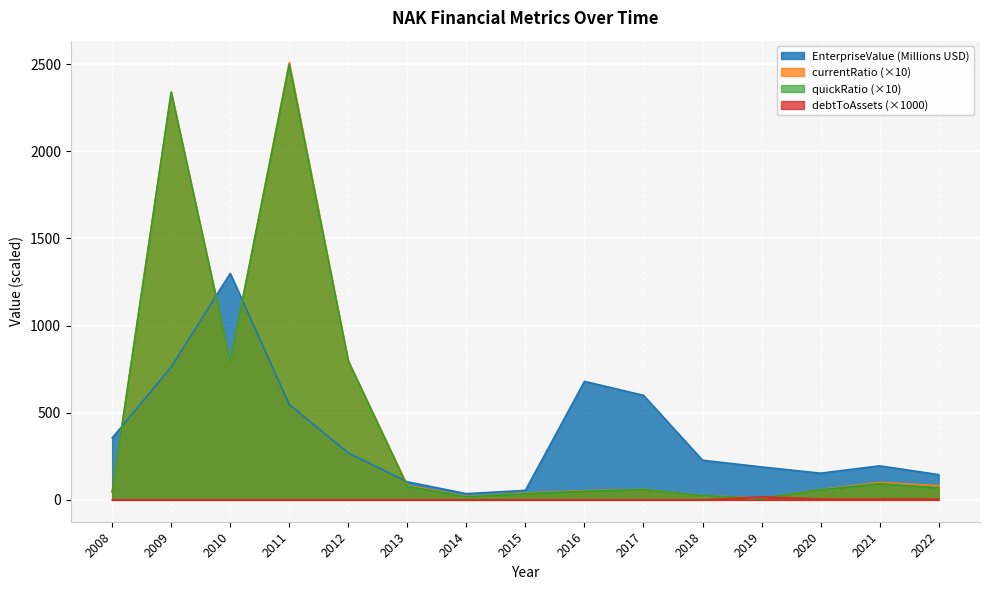

The debtToAssets series shows 10.2 at 2011. True or false?

False